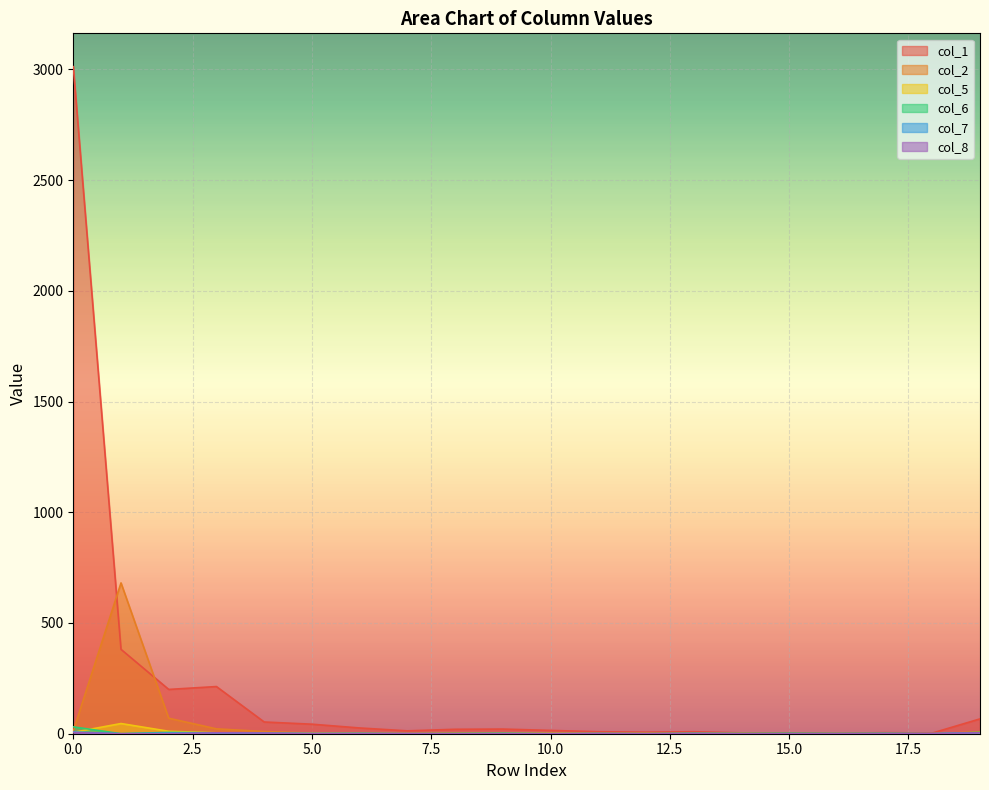

What is the maximum value shown in the chart?

3012